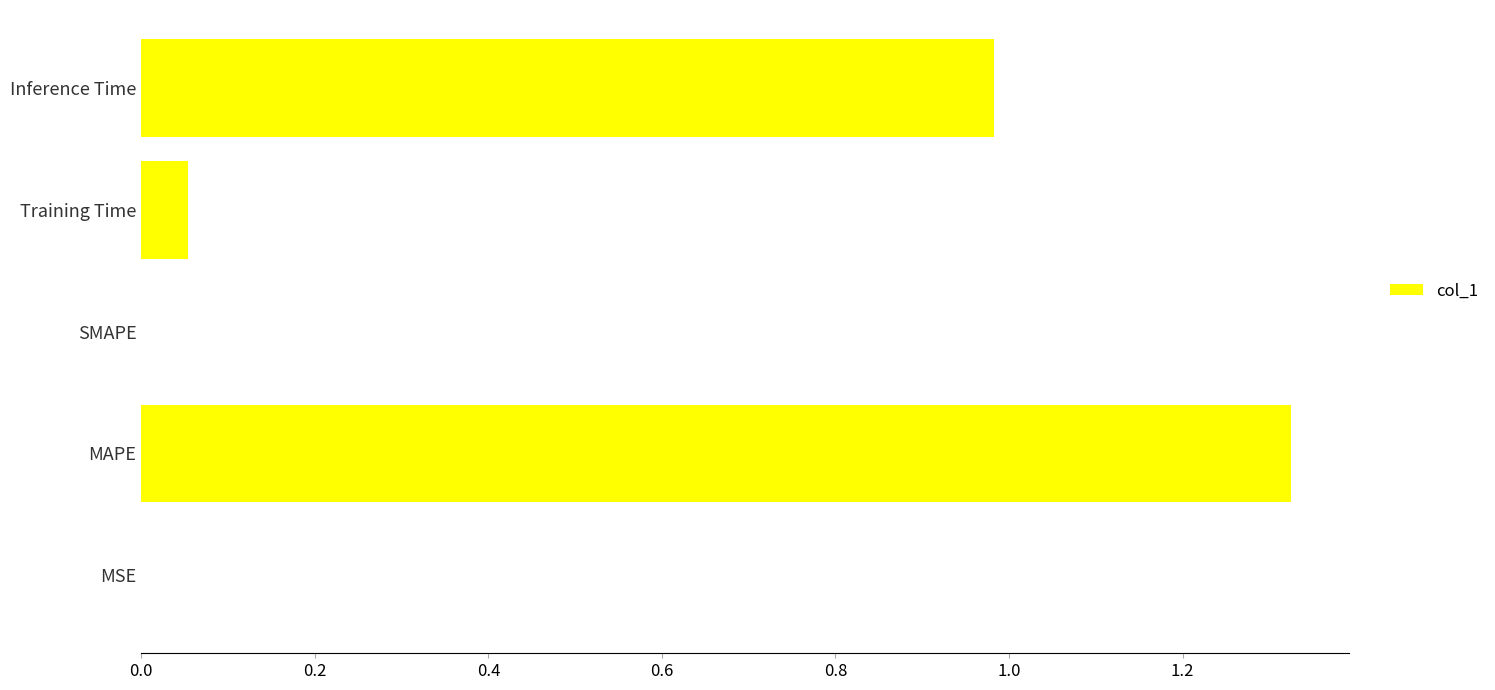

What is the change in value from SMAPE to Inference Time?

+1.0